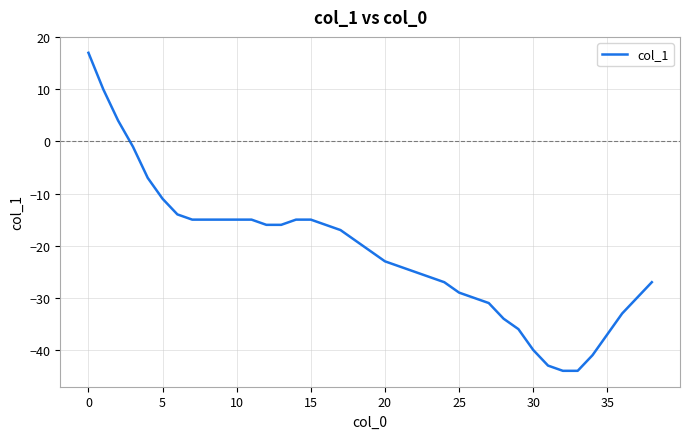

What is the difference between the maximum and minimum values?

61